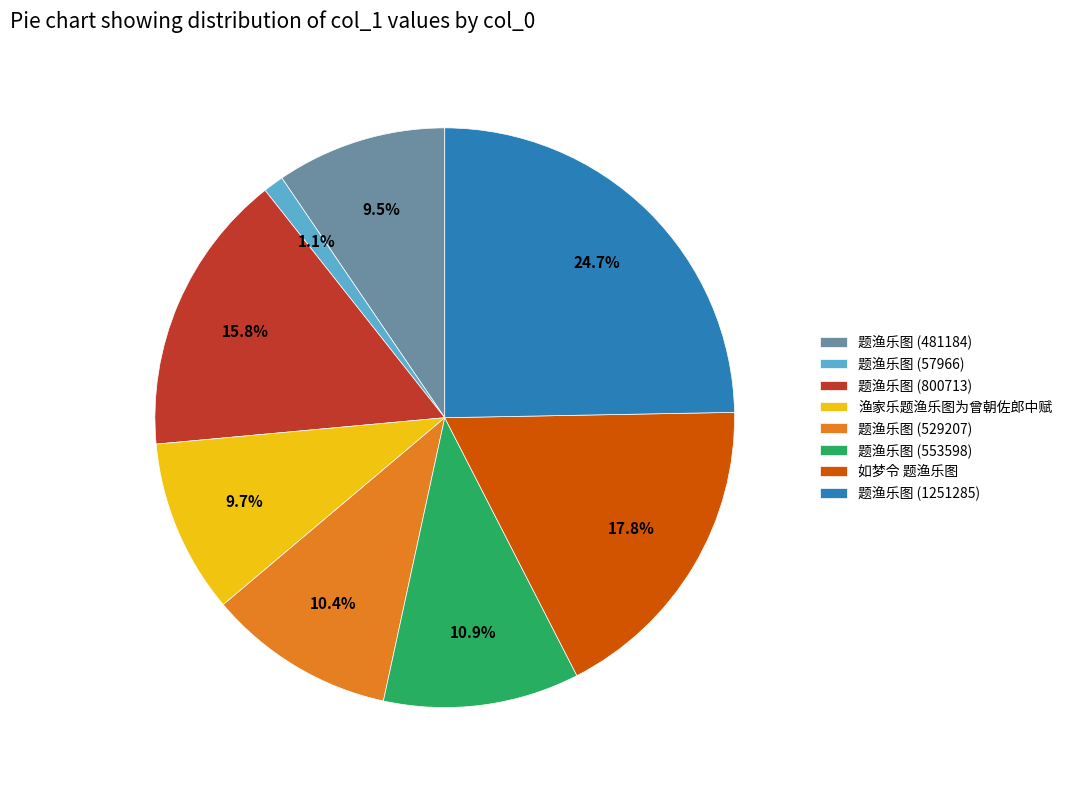

Does 题渔乐图 (57966) account for over 50% of the chart?

No